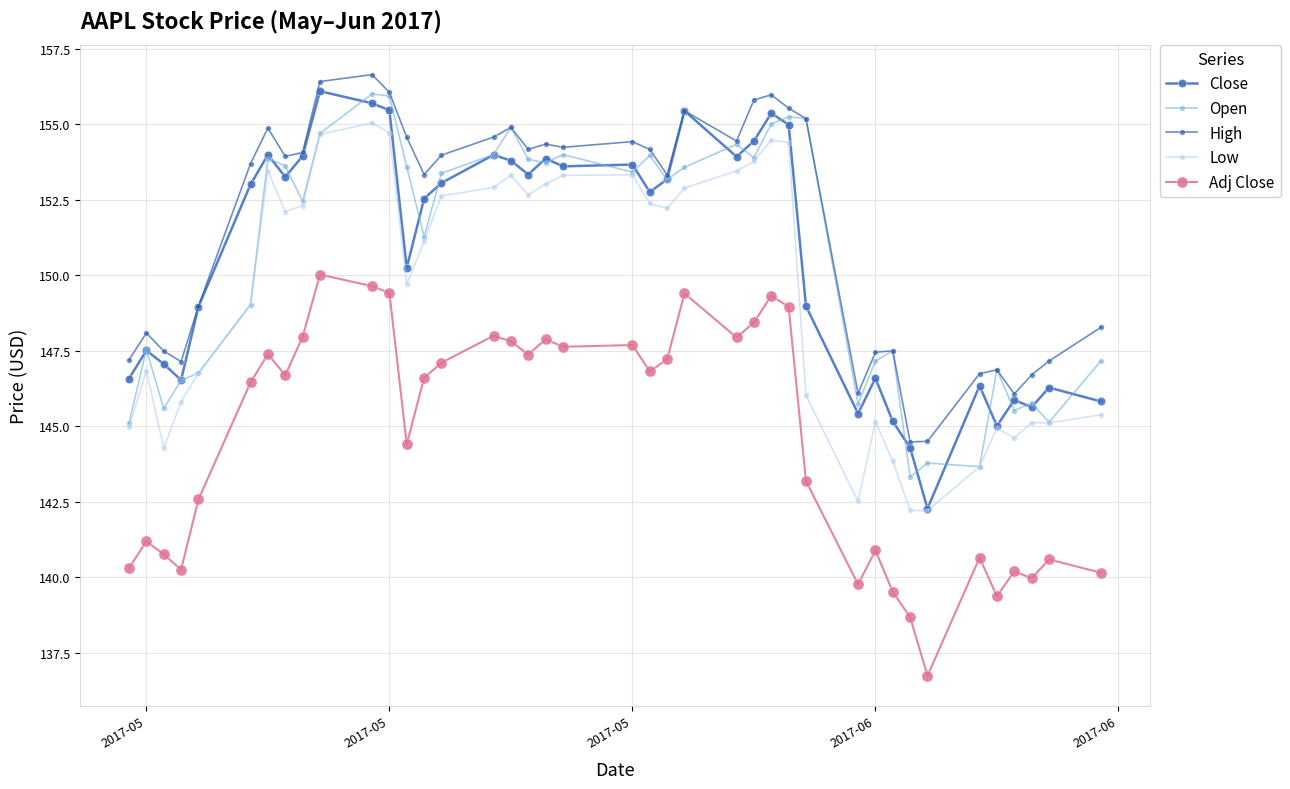

What is the difference between the maximum and minimum values in the Close series?

13.8